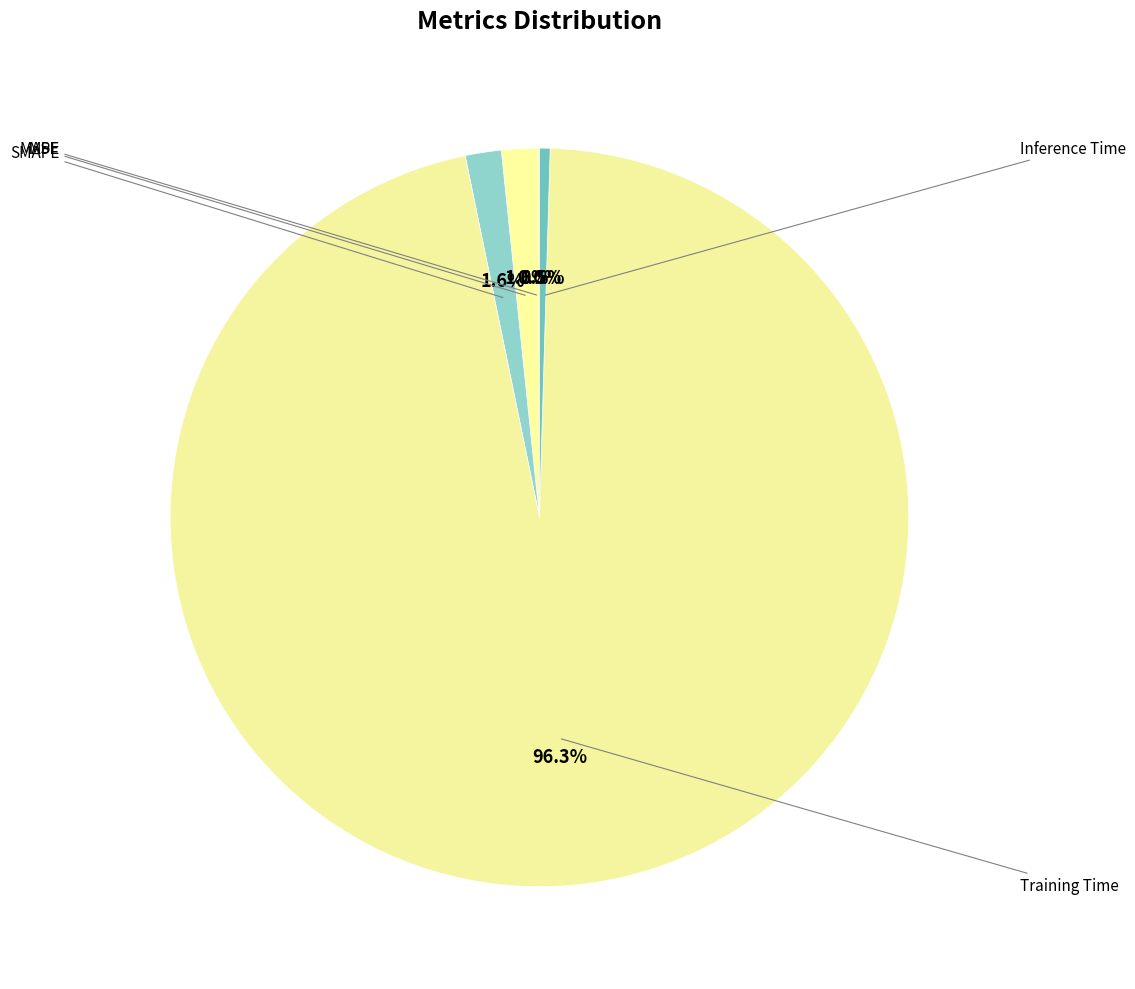

Does Training Time represent more than half of the total?

Yes